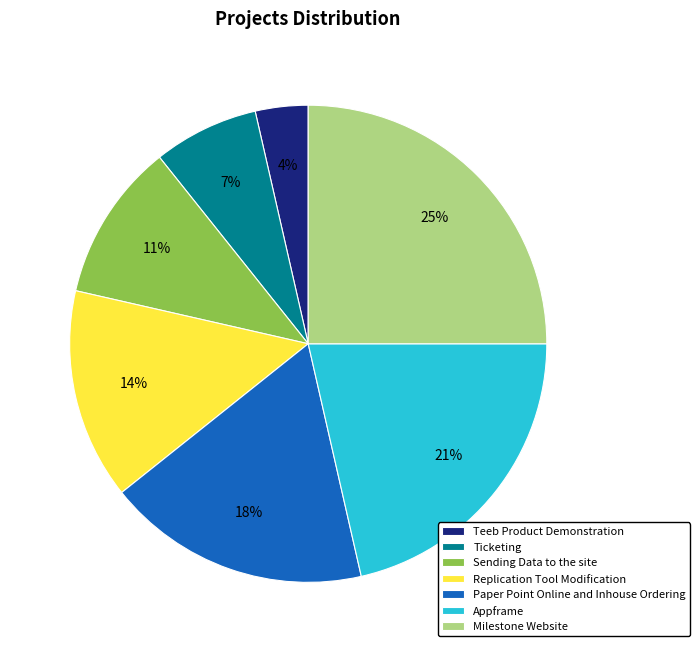

To the nearest percent, what percentage of the pie is Ticketing?

7%